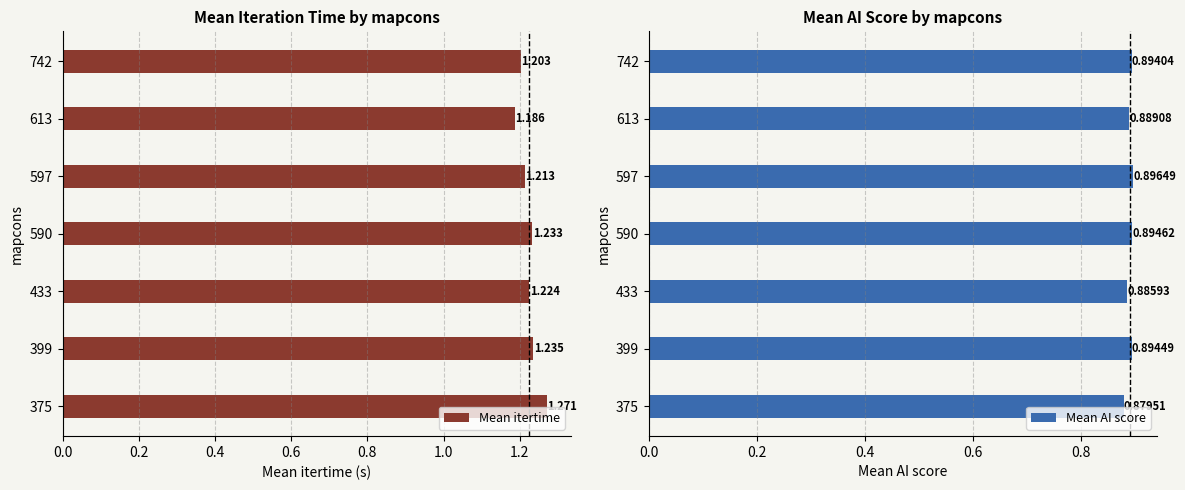

What is the average value of the Mean itertime series?

1.2